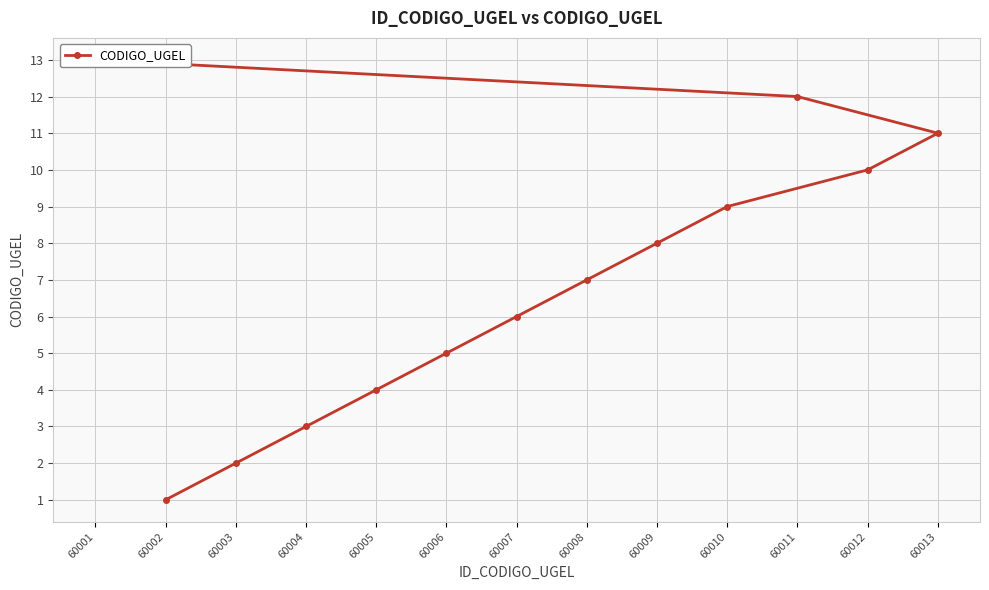

Reading right to left, what are all the values shown in this chart?

60001=13	60011=12	60013=11	60012=10	60010=9	60009=8	60008=7	60007=6	60006=5	60005=4	60004=3	60003=2	60002=1